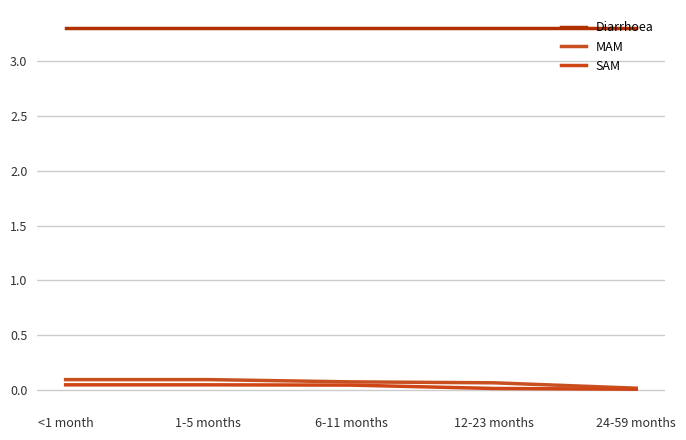

Reading right to left, list all the values displayed in this chart.

Diarrhoea: 3.3	3.3	3.3	3.3	3.3
MAM: 0.0	0.1	0.1	0.1	0.1
SAM: 0.0	0.0	0.0	0.0	0.0